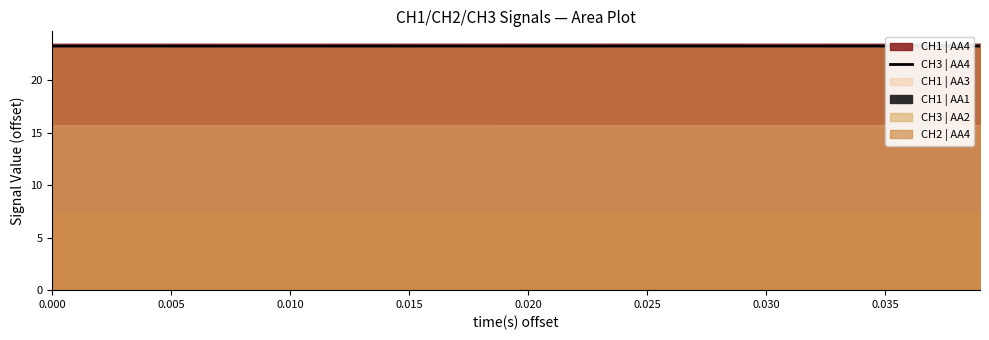

What is the ratio of the value at 0.010 to the value at 0.015?

1.0